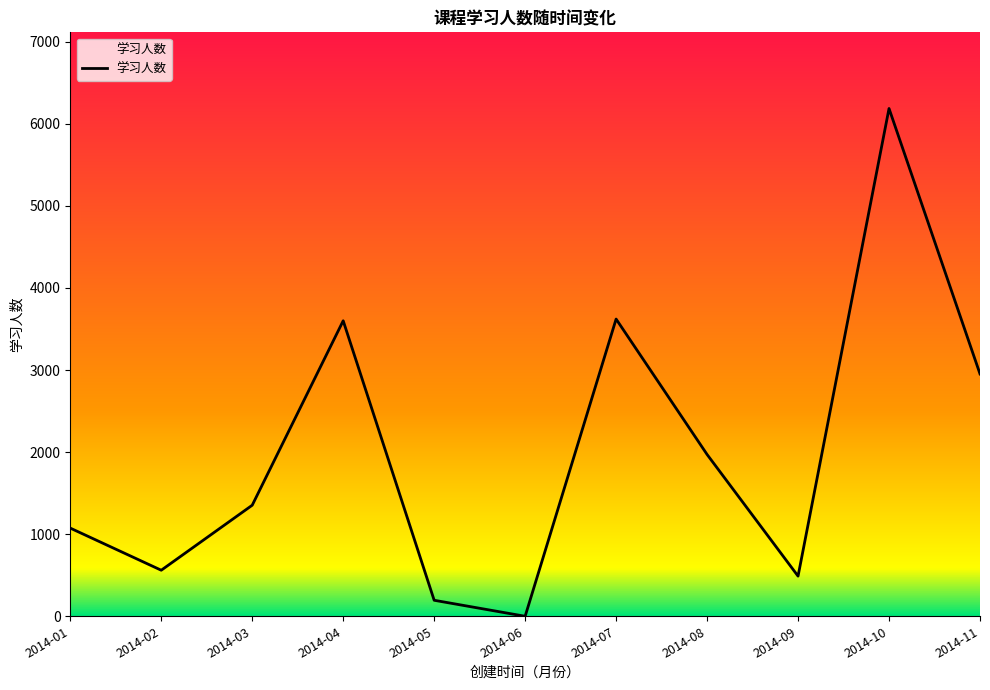

The value at 2014-11 is 1589. True or false?

False